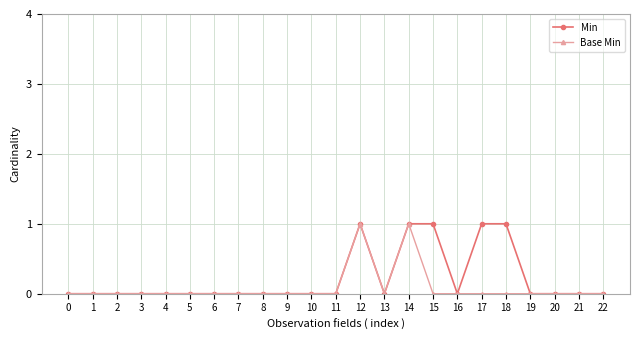

Rank the series by their average value, from highest to lowest.

Min, Base Min